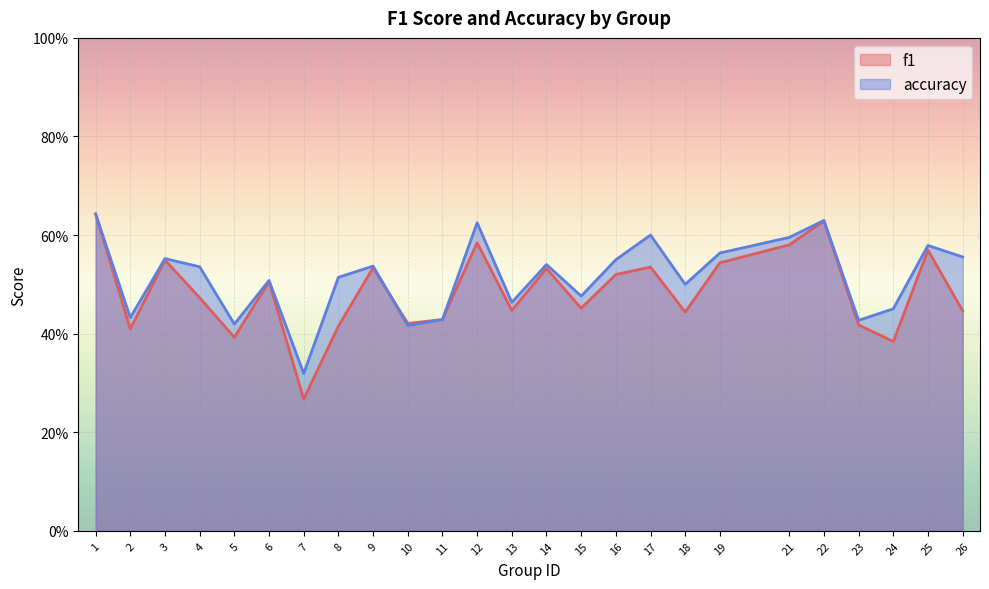

Where is the first local minimum for accuracy?

2